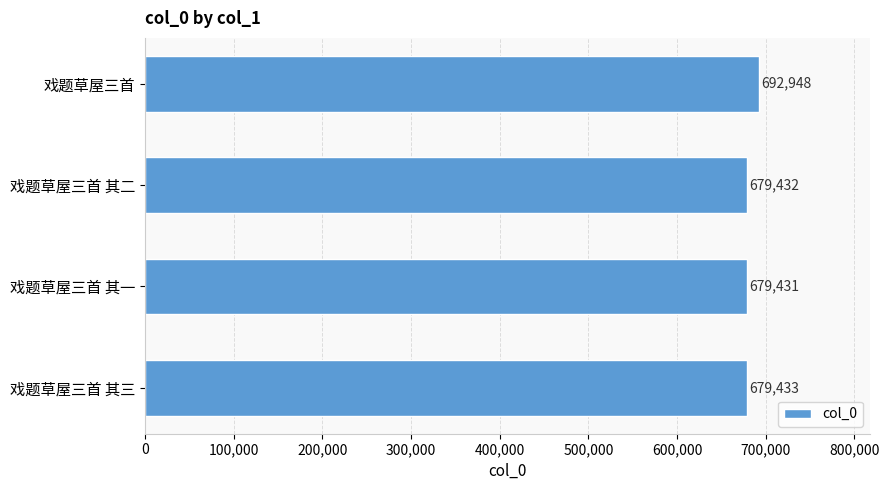

What is the difference between the maximum and second lowest values?

13516